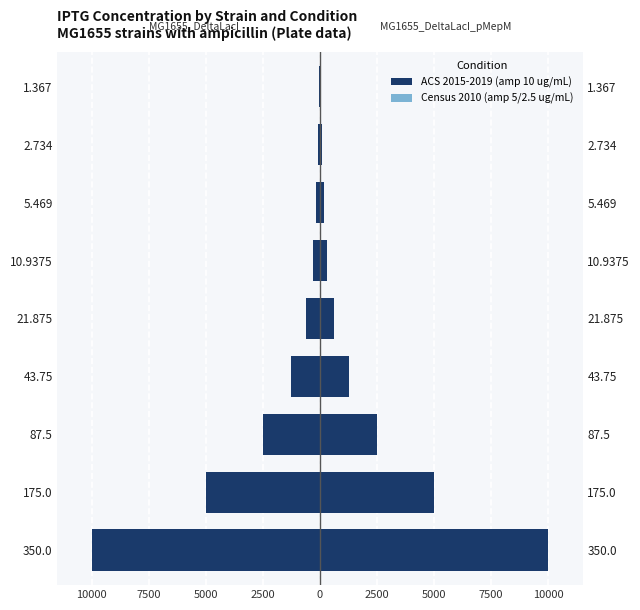

At how many categories does at least one series exceed -3034?

7